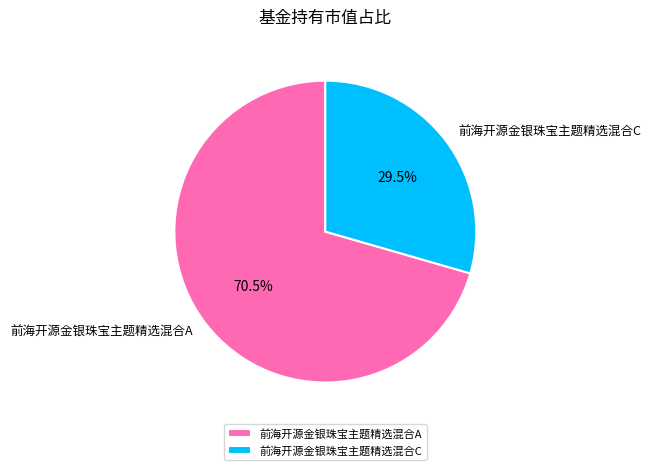

Do 前海开源金银珠宝主题精选混合C and 前海开源金银珠宝主题精选混合A together represent more than half of the pie?

Yes